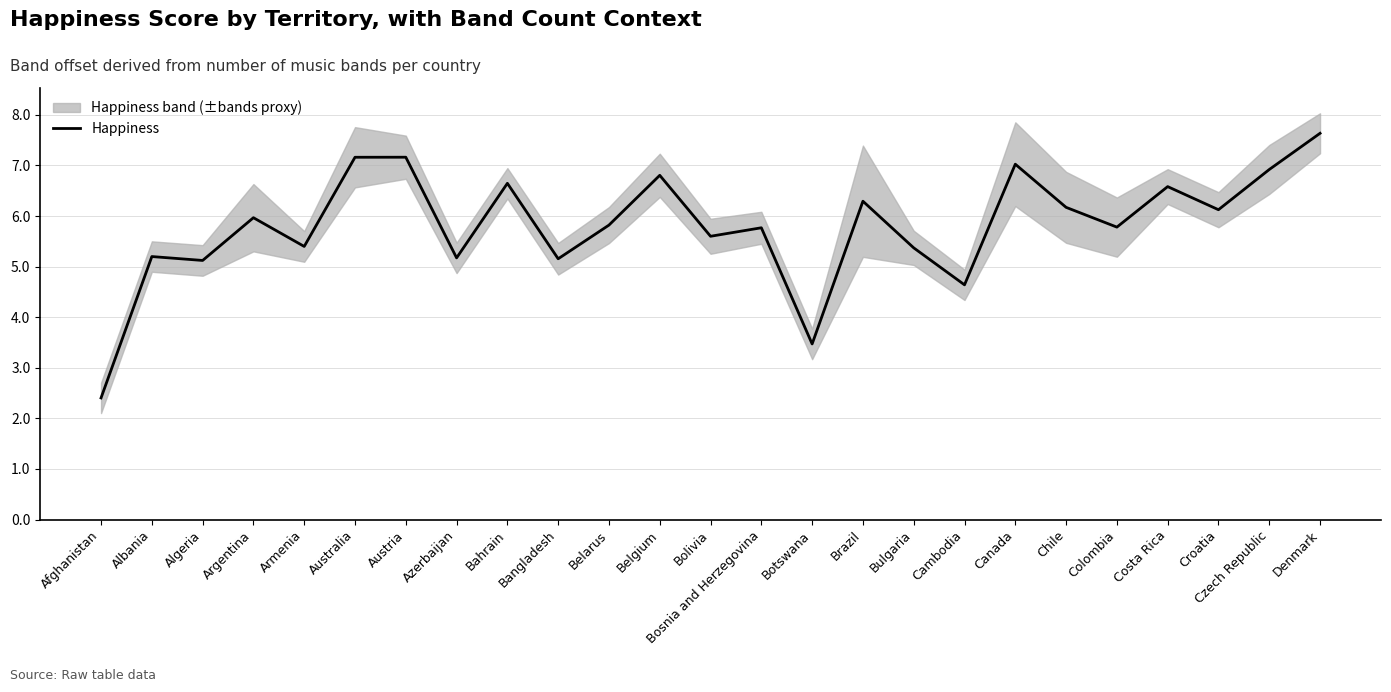

What is the sum of all values?

145.4